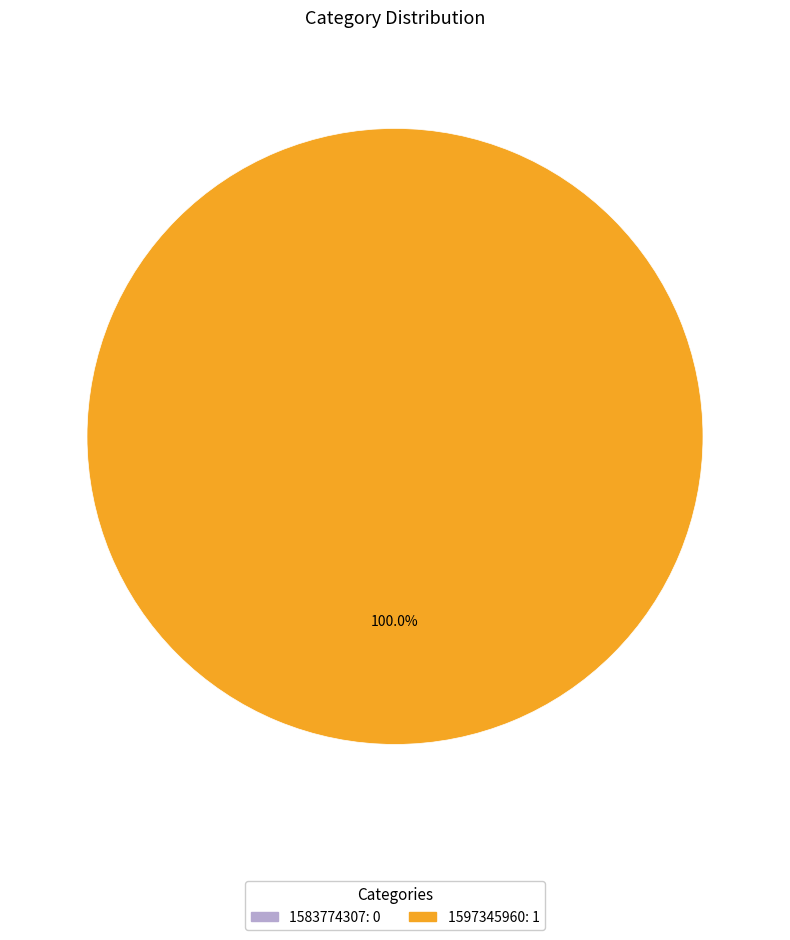

To the nearest percent, what is the difference between the largest and smallest slice percentages?

100%